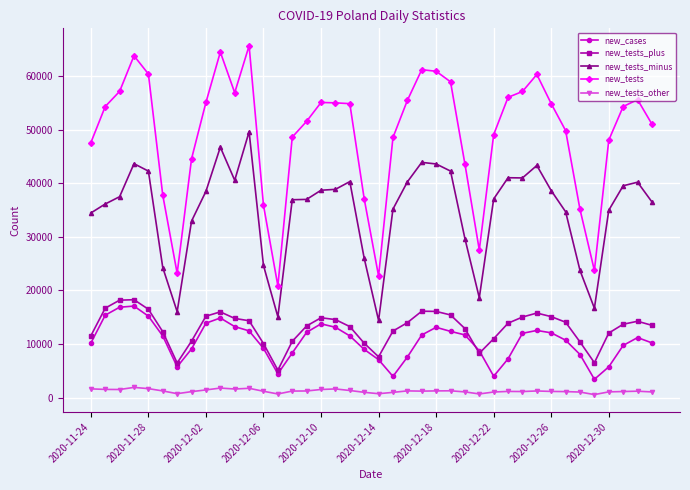

Which series has the largest total across all categories?

new_tests